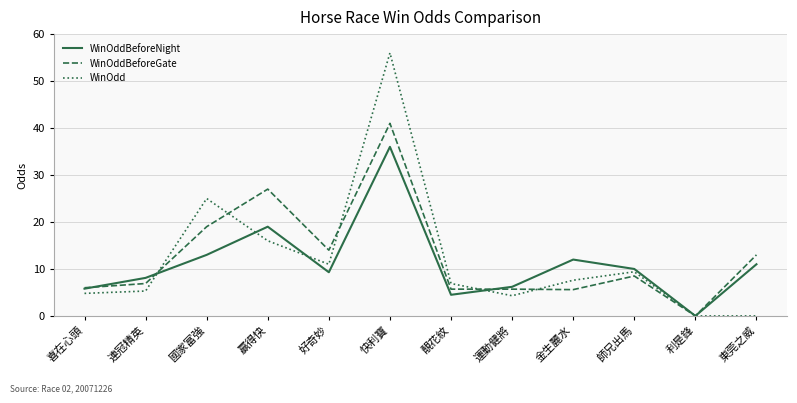

What is the sum of the WinOddBeforeNight values at 國家富強 and 靚花紋?

17.5